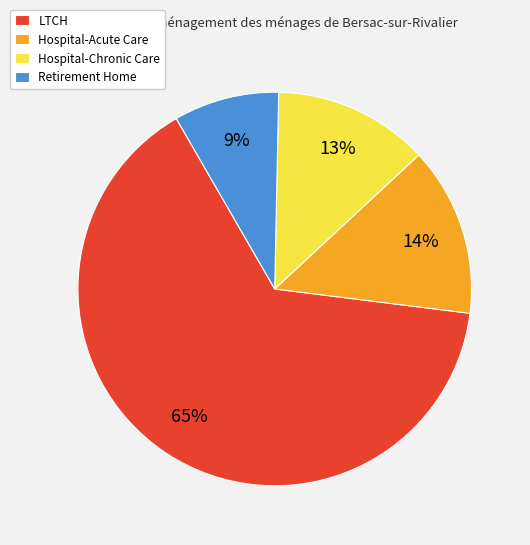

How many slices are in this pie chart?

4